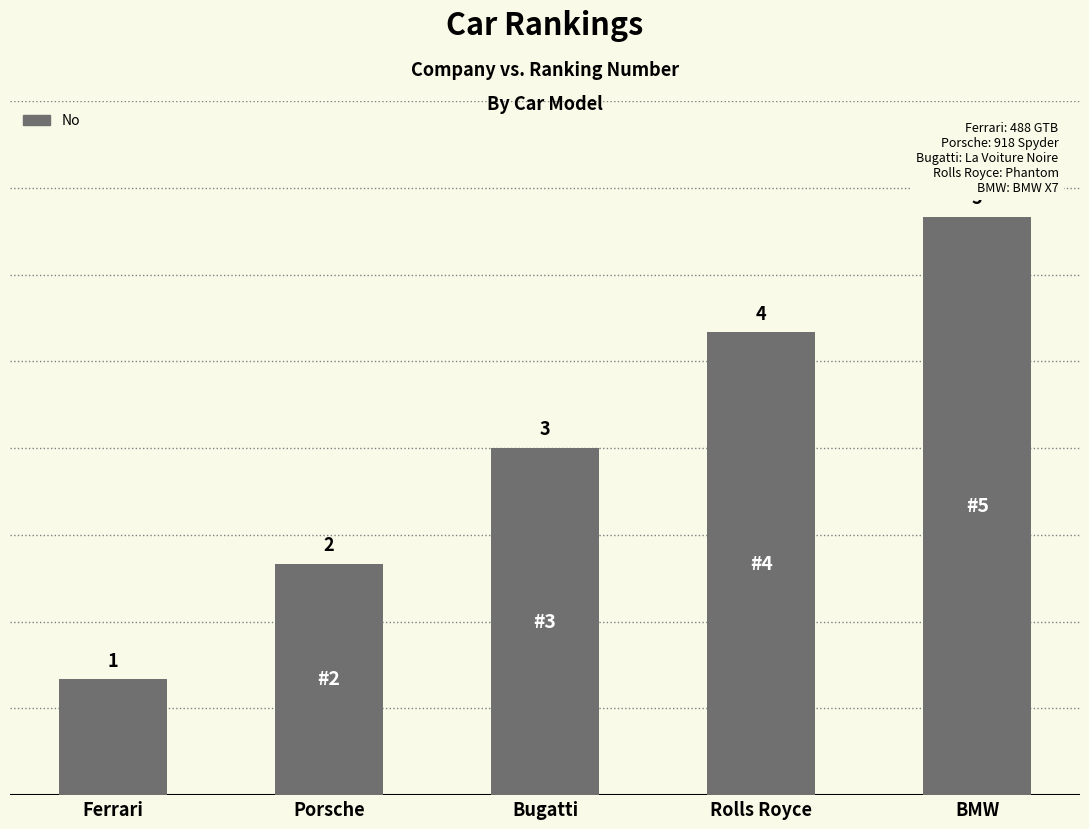

List the labels in order of value, largest first.

BMW, Rolls Royce, Bugatti, Porsche, Ferrari